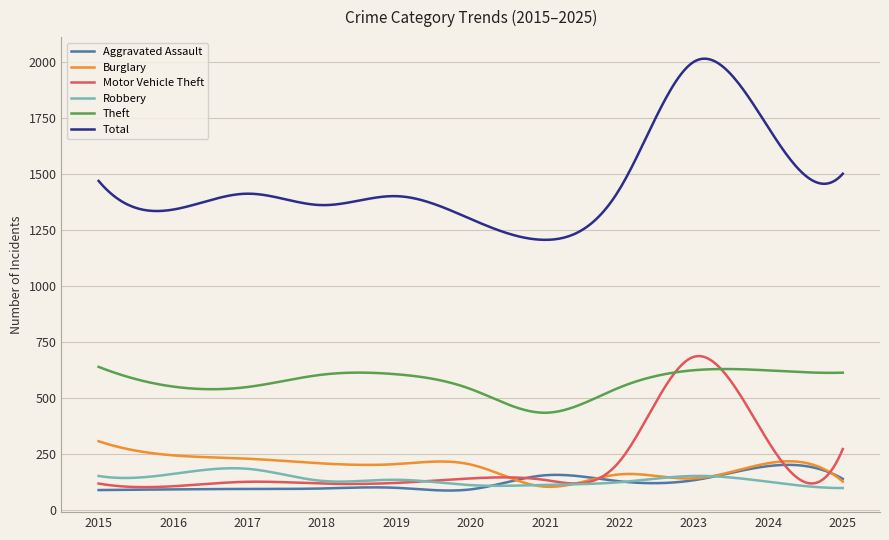

Count the number of data series in this chart.

6